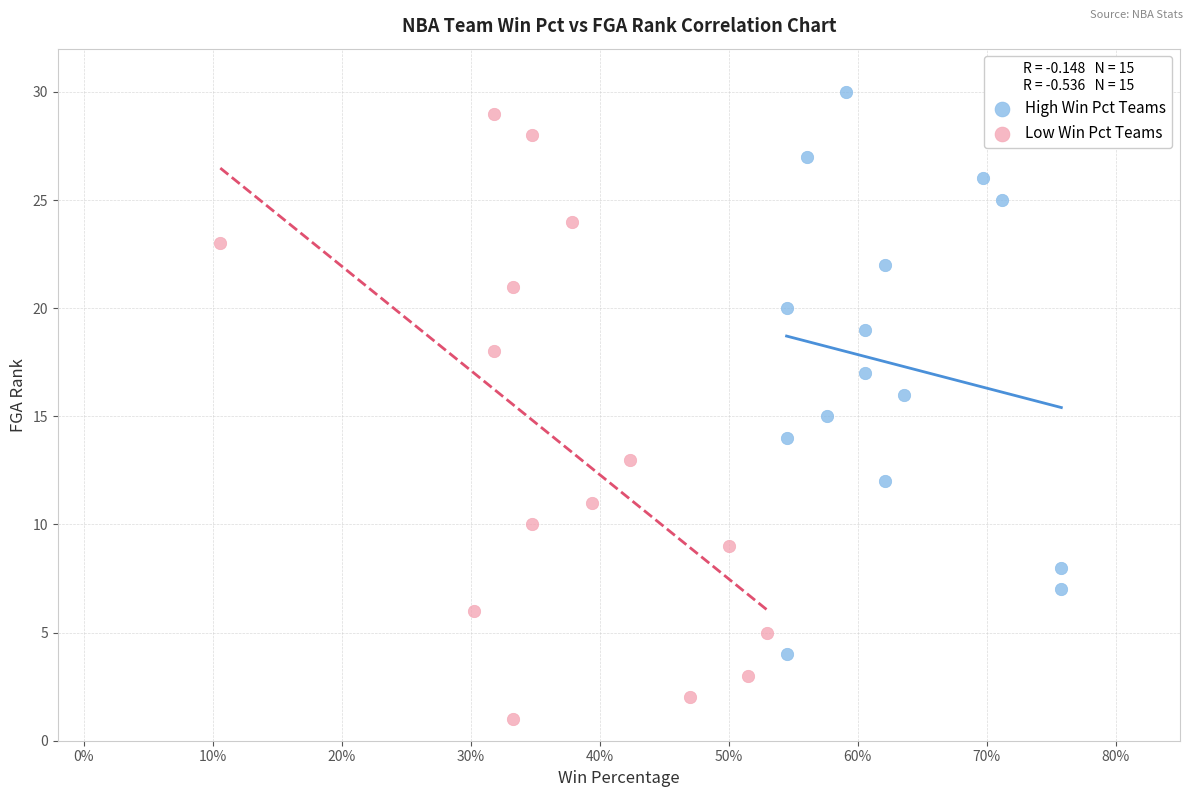

Which series contains the highest Y value?

High Win Pct Teams